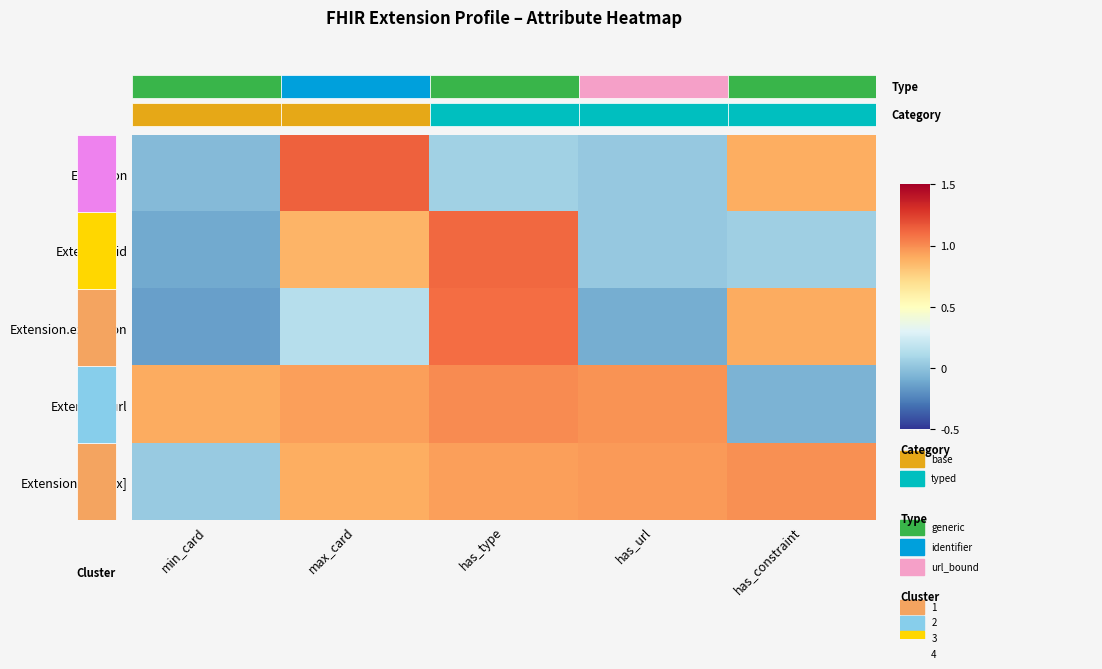

At how many categories does at least one series exceed 0?

5